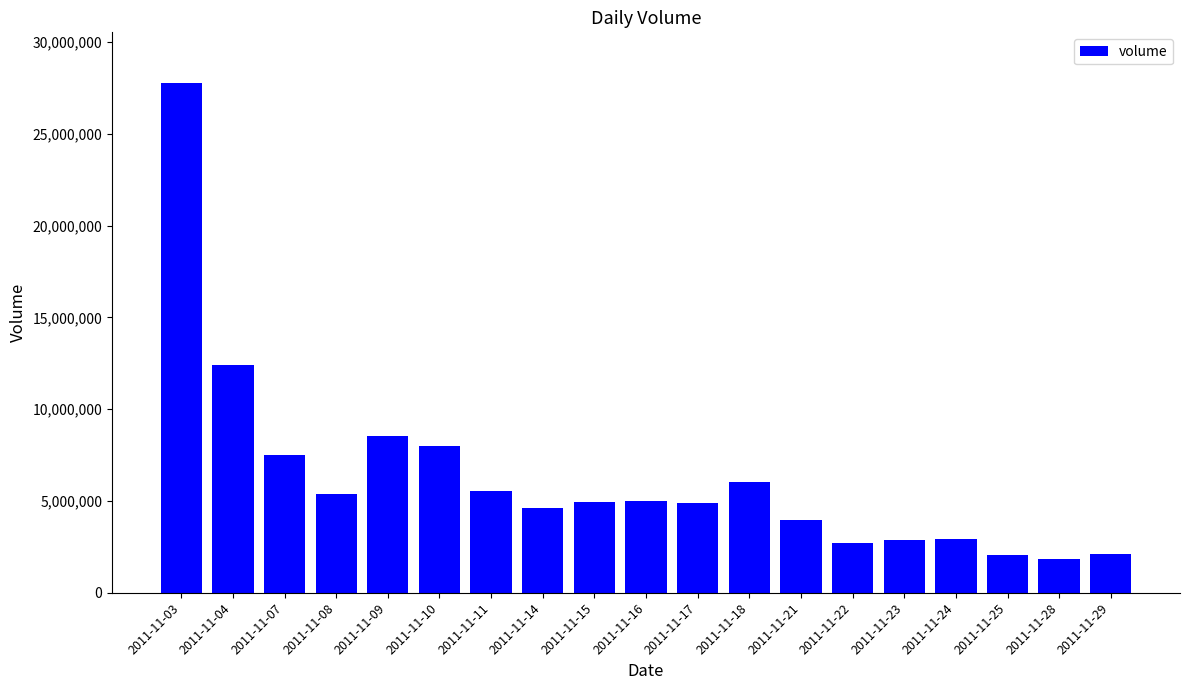

What is the change in value from 2011-11-17 to 2011-11-21?

-917926